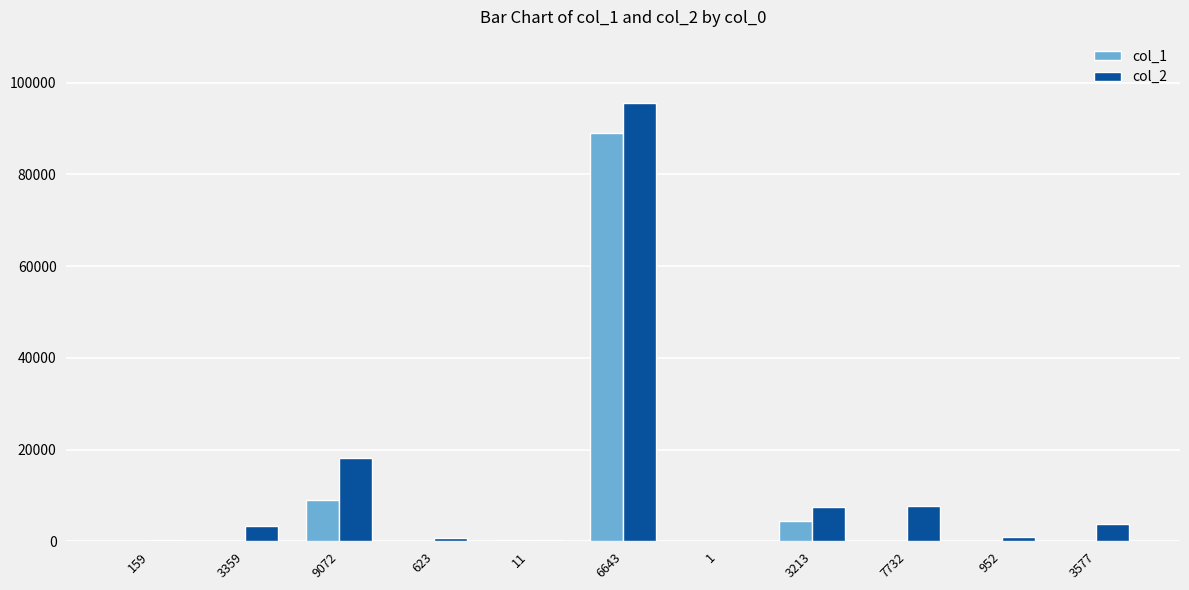

What is the sum of all col_1 values?

102866